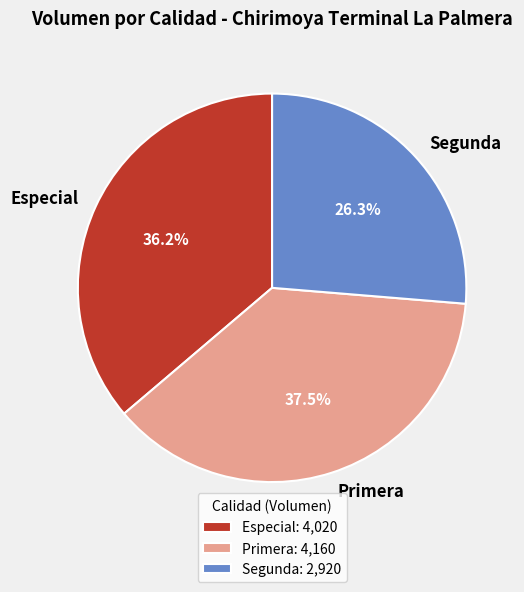

Is there any slice that represents more than half of the pie?

No